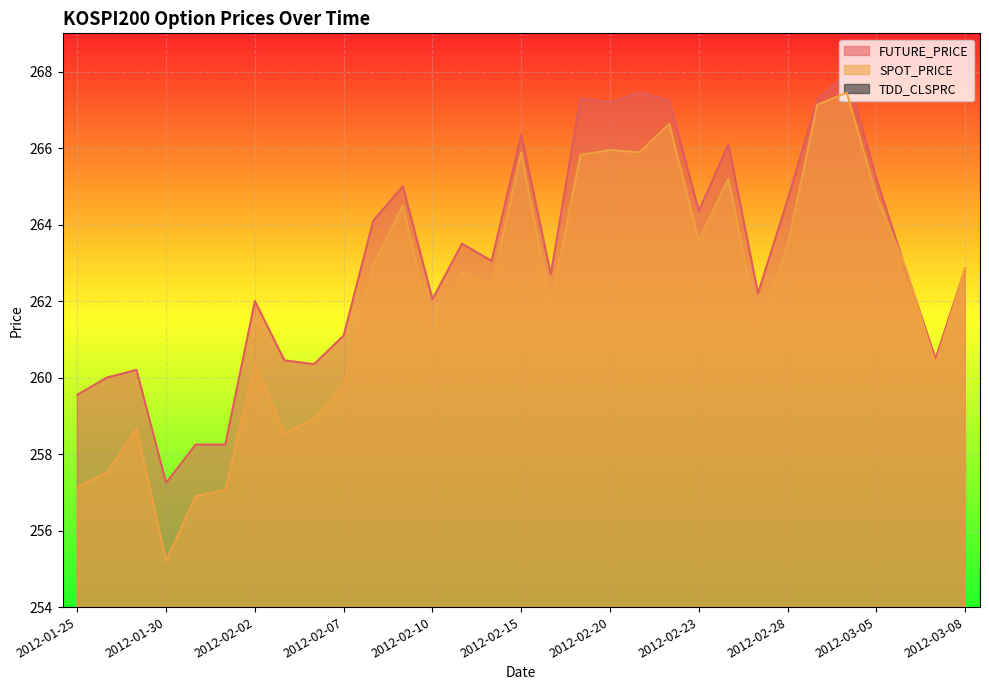

How many series are shown in this chart?

3